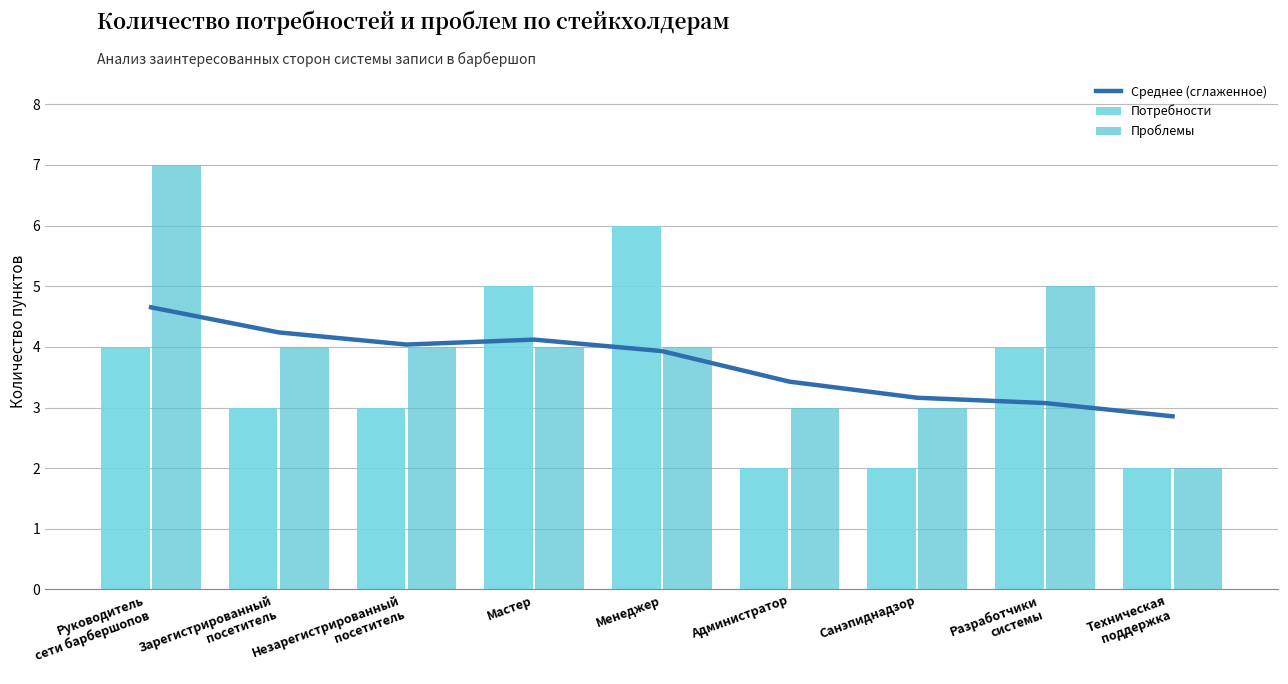

How many values in the Среднее (сглаженное) series are below 3?

1